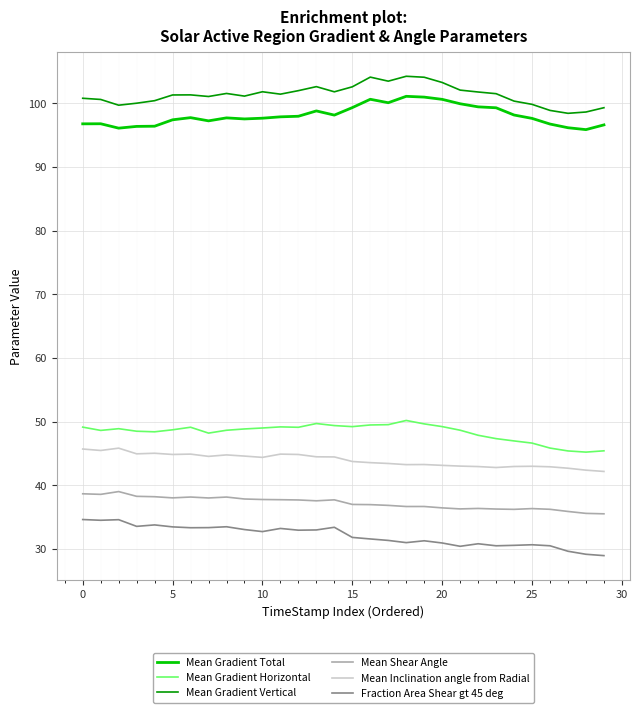

True or false: Mean Gradient Horizontal and Mean Gradient Vertical intersect in this chart.

False